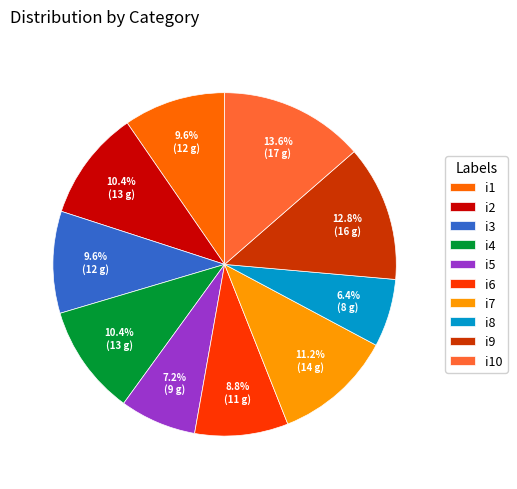

True or false: i2 accounts for 17% of the total.

False